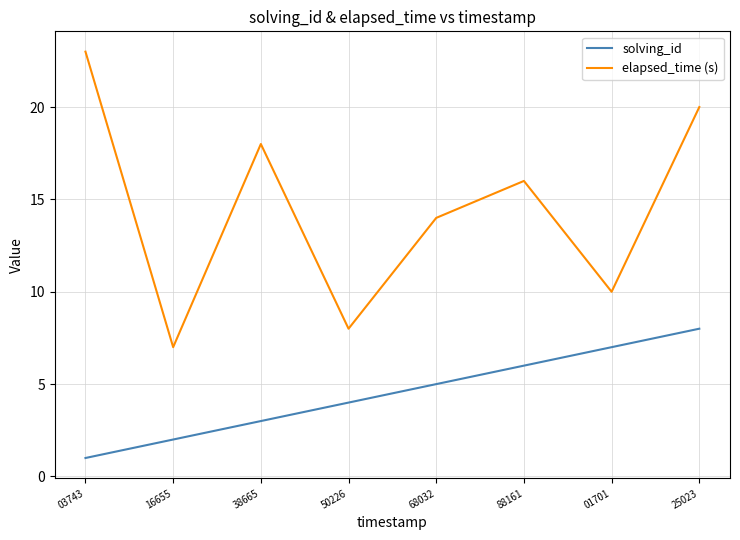

How many solving_id values are between 3 and 7?

5